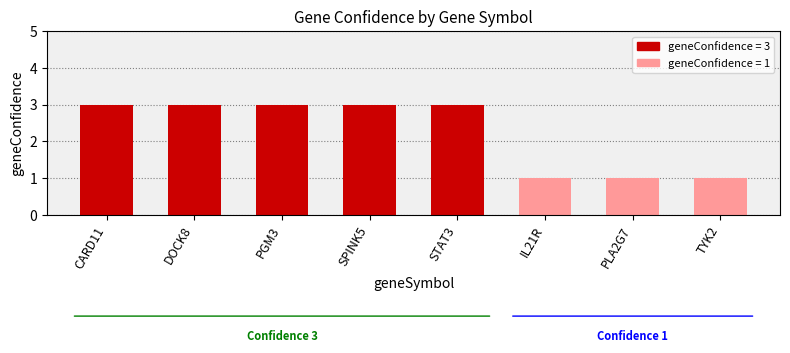

How many bars are there in total?

8